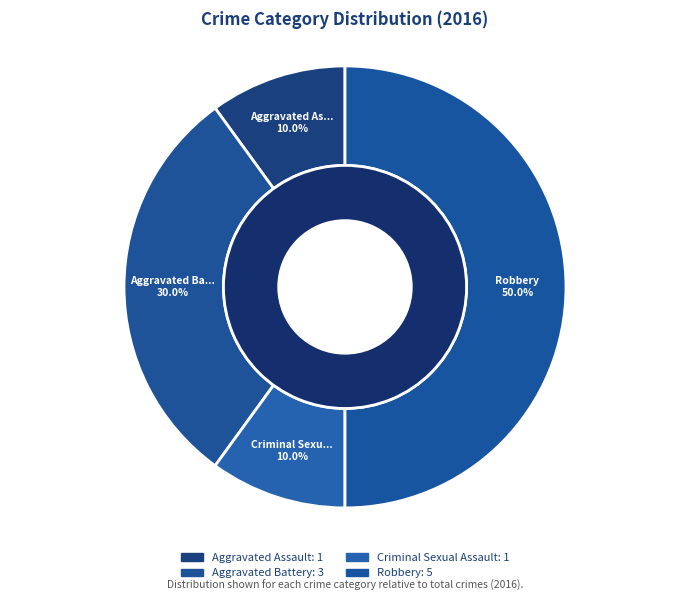

Which slice is the smallest?

Aggravated Assault